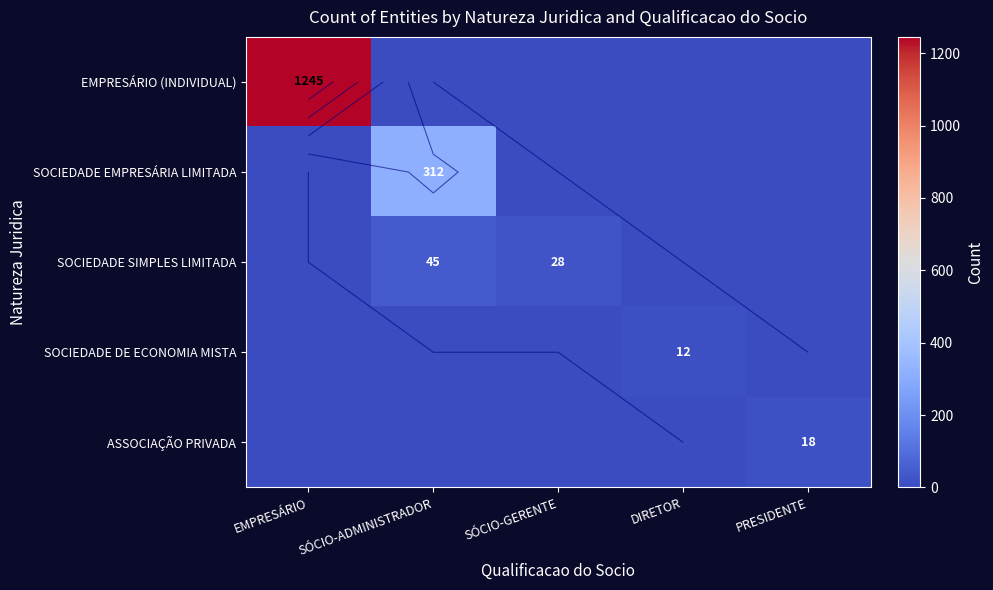

Rank the series at DIRETOR from highest to lowest value.

SOCIEDADE DE ECONOMIA MISTA, EMPRESÁRIO (INDIVIDUAL), SOCIEDADE EMPRESÁRIA LIMITADA, SOCIEDADE SIMPLES LIMITADA, ASSOCIAÇÃO PRIVADA